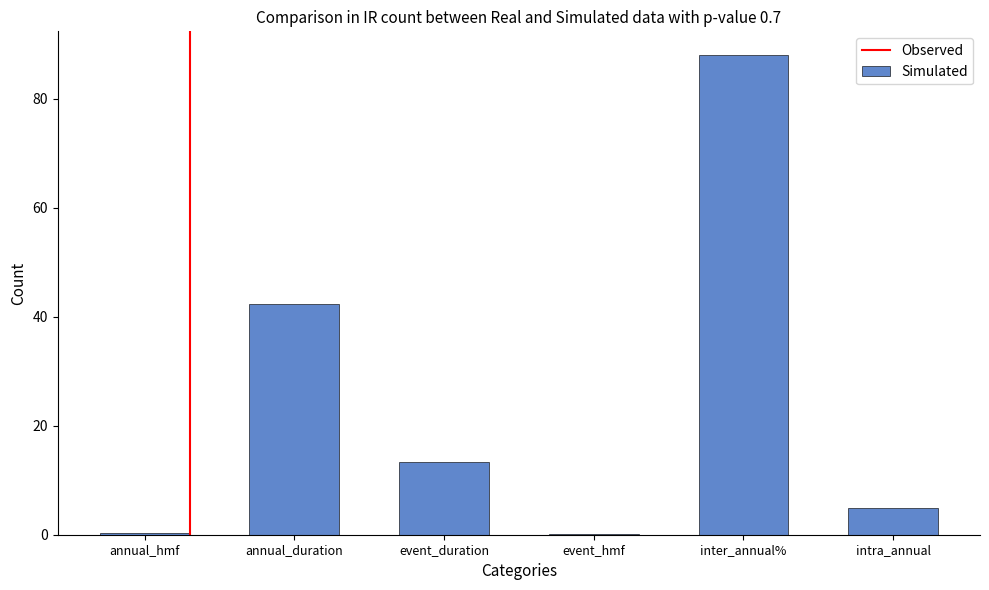

Which category has the highest value across all series?

inter_annual%